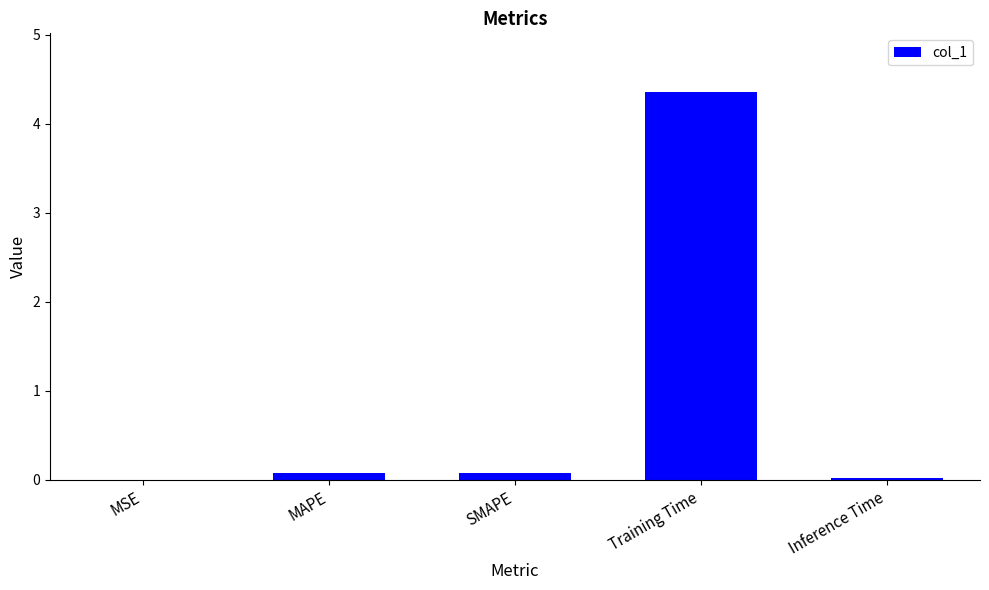

Is it true that the value at Training Time is 4.4?

True